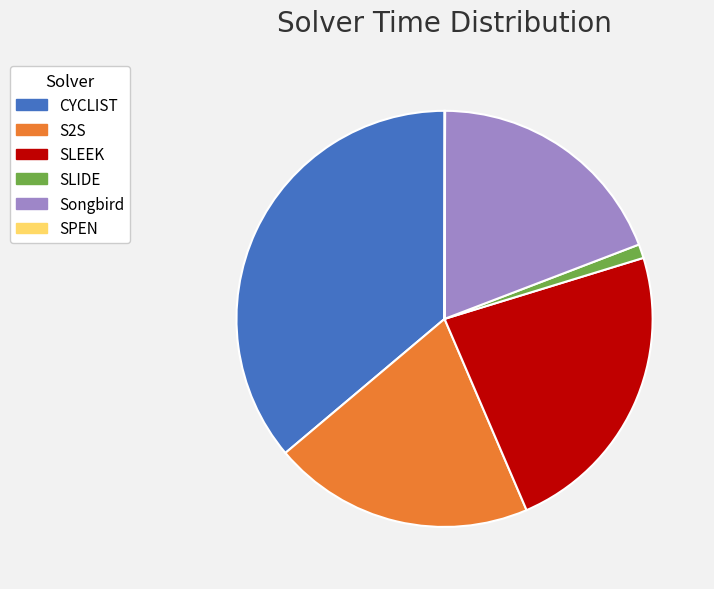

The CYCLIST slice represents 28% of the pie. True or false?

False